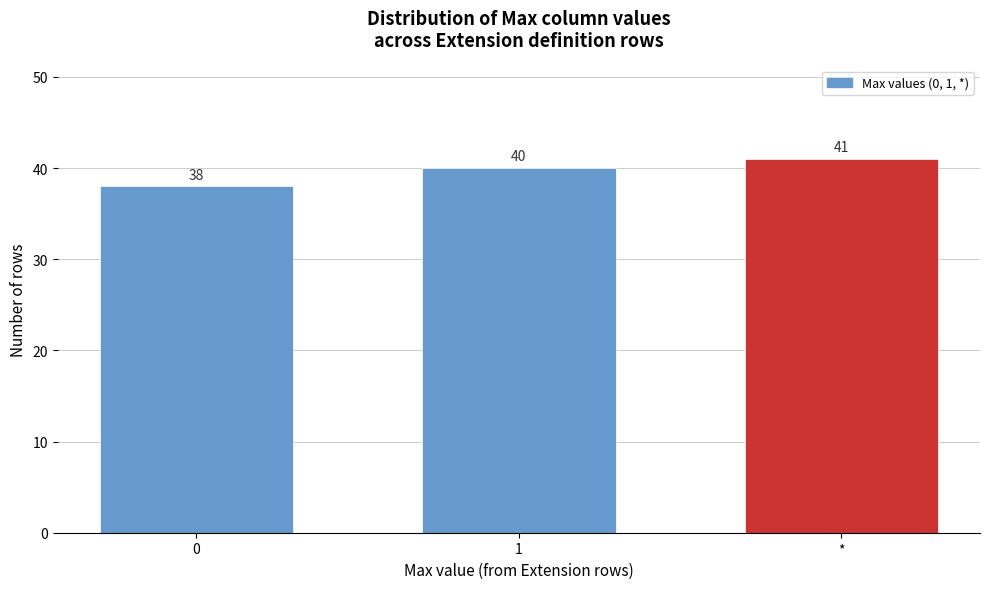

Reading left to right, transcribe all the data shown in this chart.

0=38	1=40	*=41